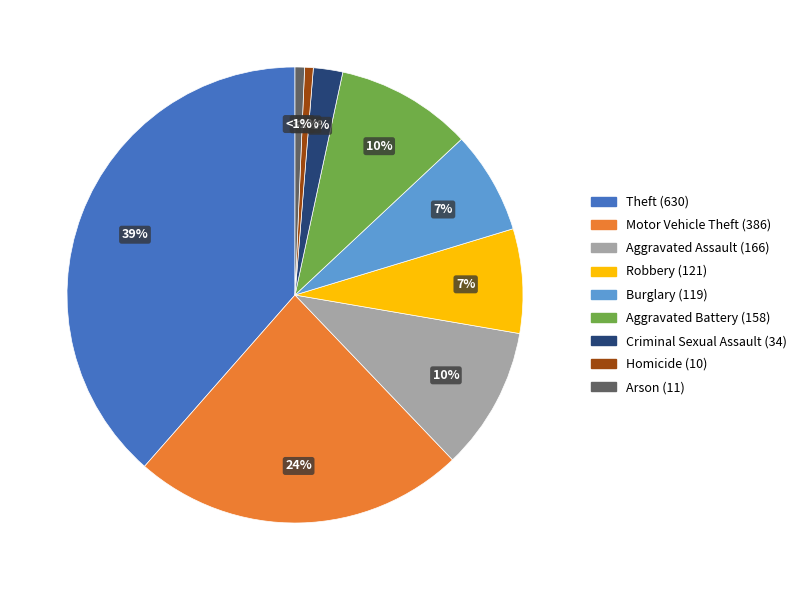

Does Criminal Sexual Assault (34) account for over 50% of the chart?

No